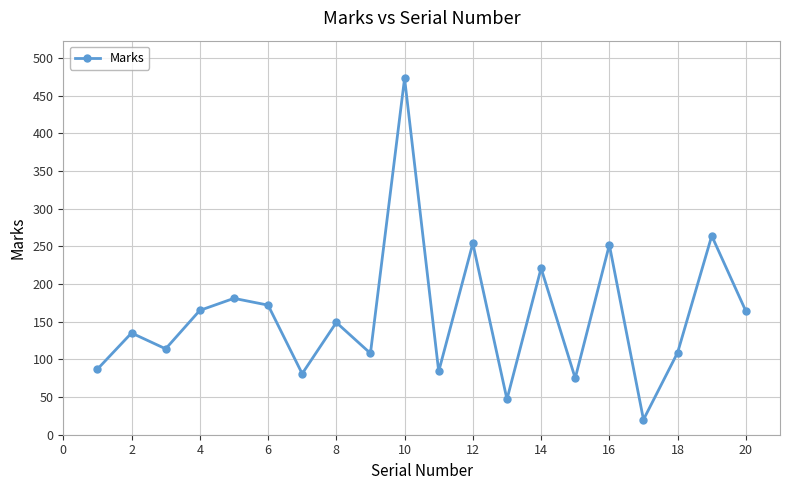

True or false: the data has more than 0 interior local peaks.

True